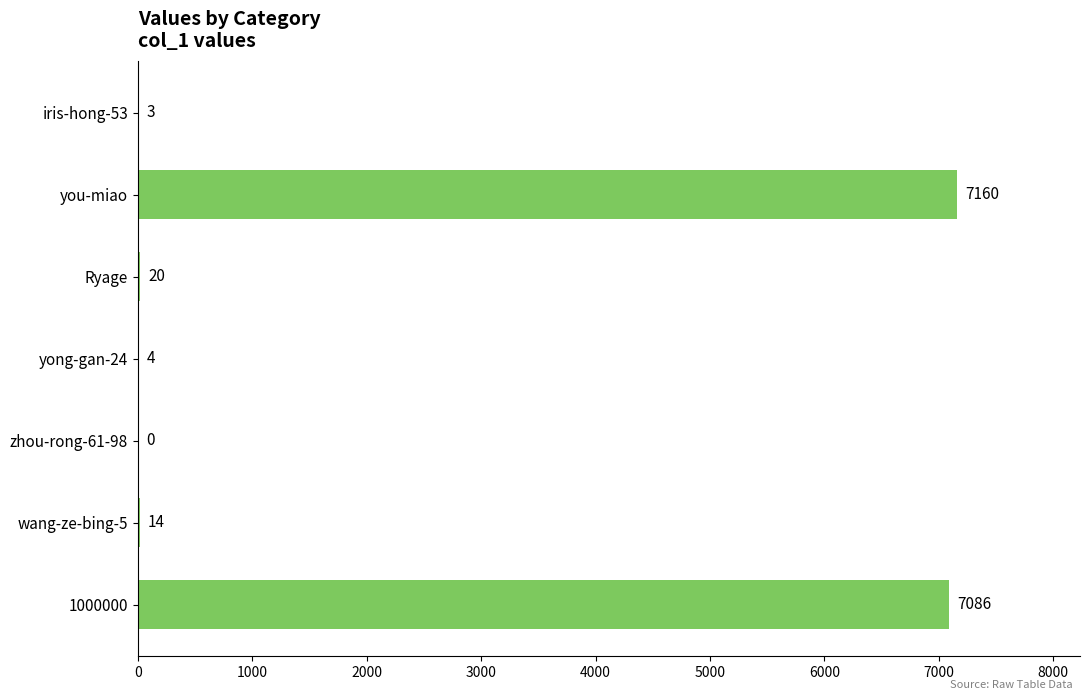

True or false: the data shows 7086 at 1000000.

True